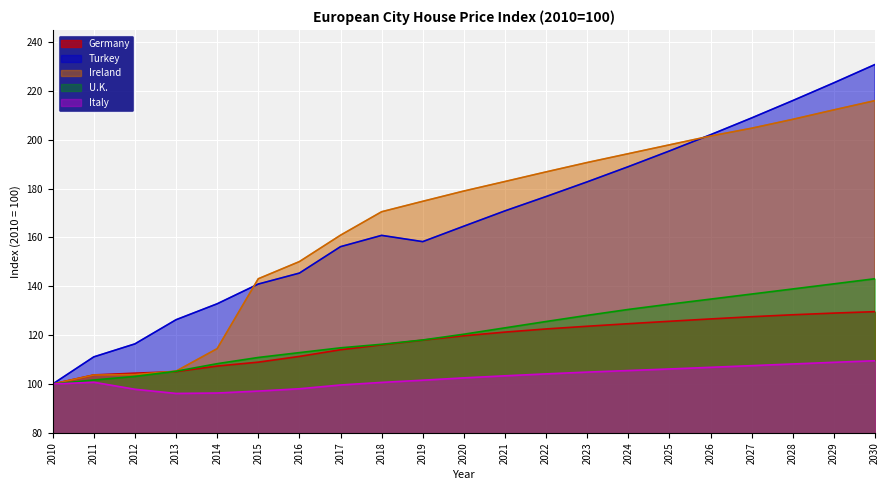

How many lines are shown in the chart?

5